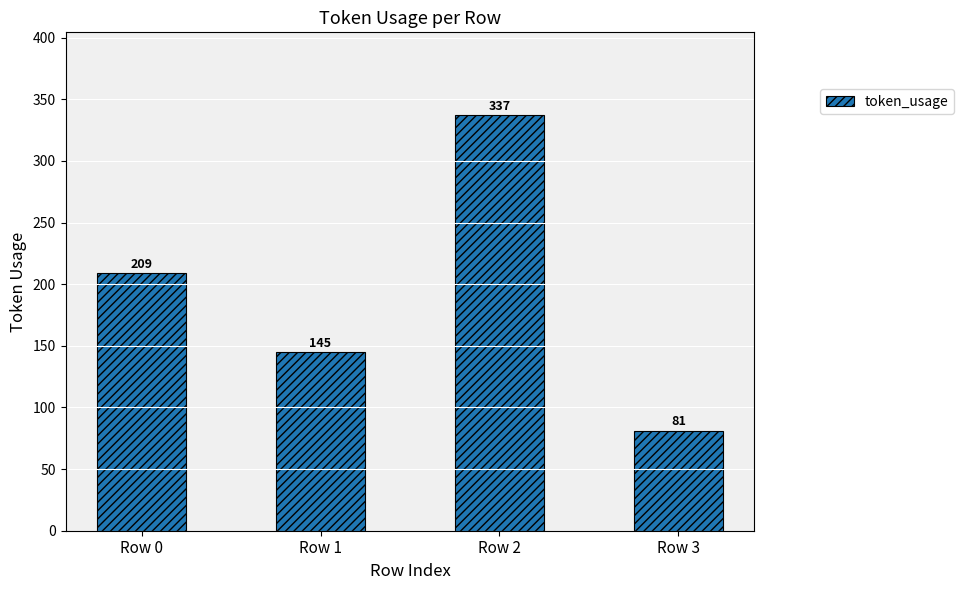

Where is the data nearest to the value 209?

Row 0